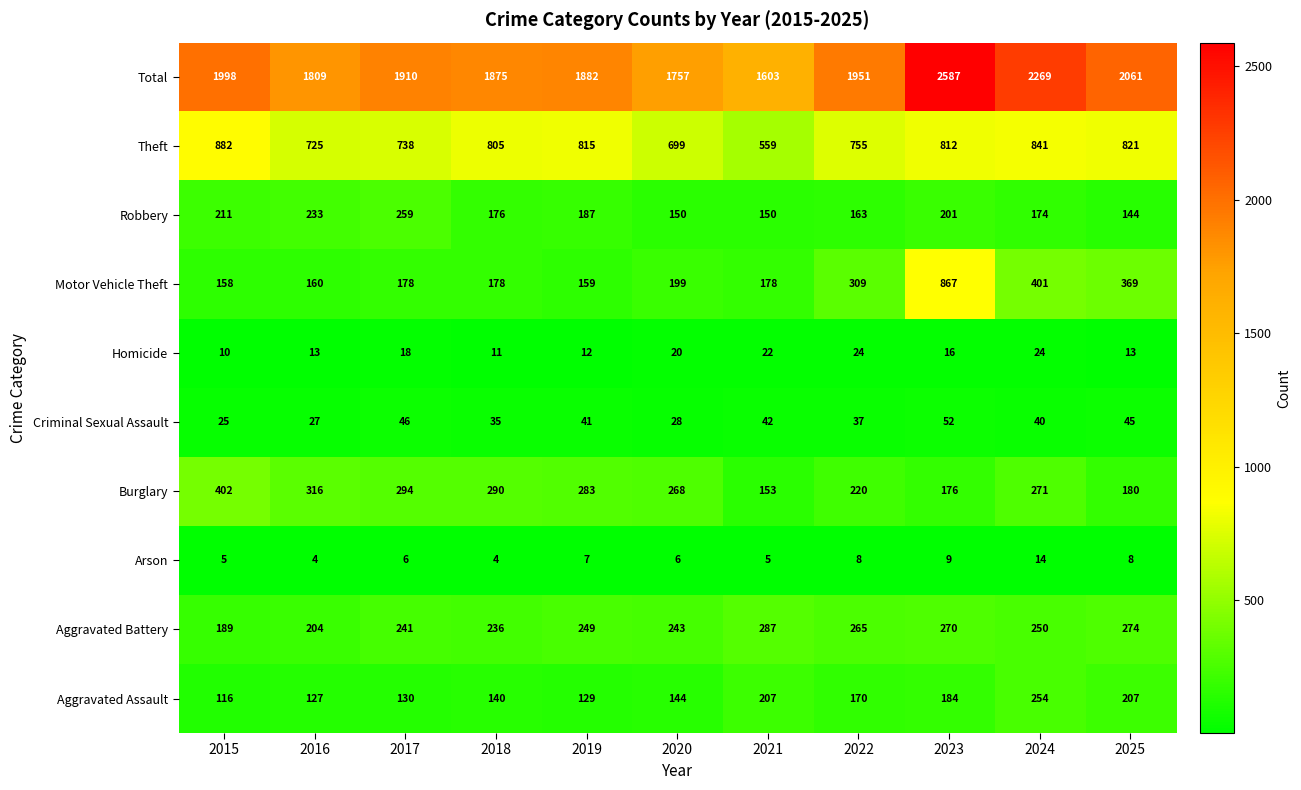

At which label is Theft closest to 720?

2016